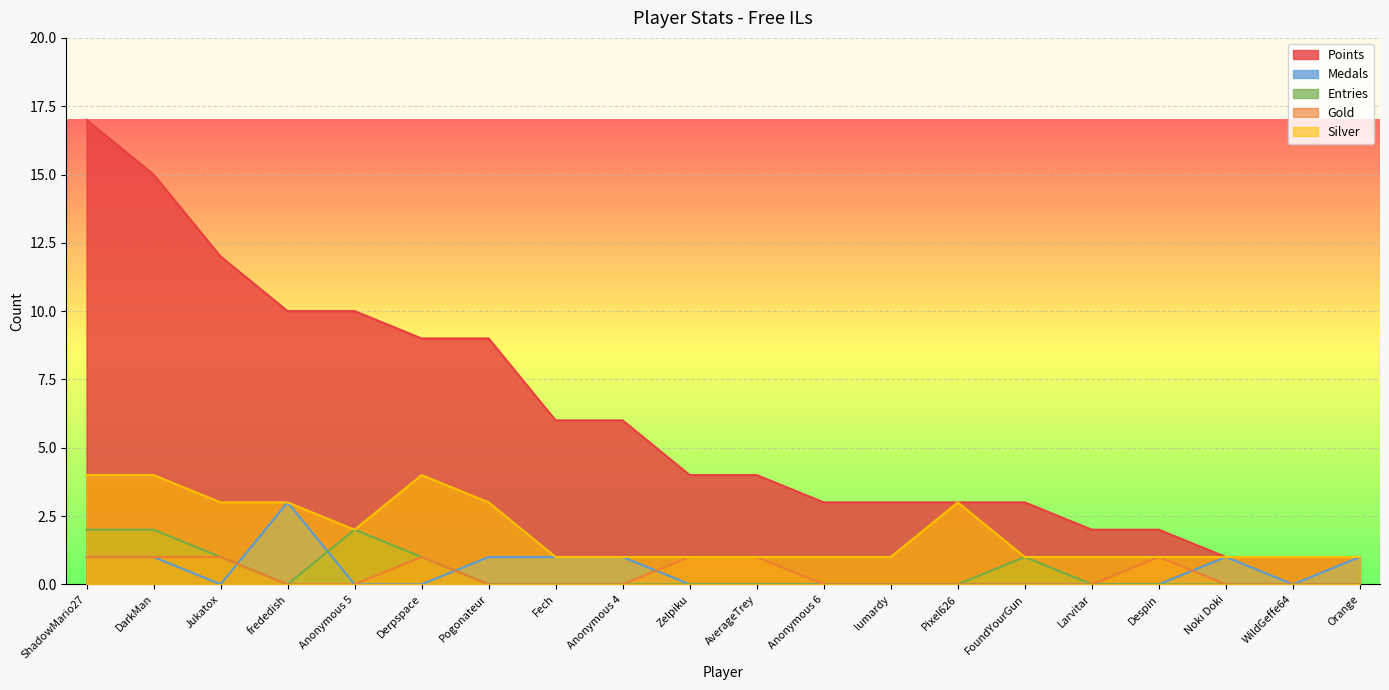

Reading left to right, what are all the values shown in this chart?

Points: 17	15	12	10	10	9	9	6	6	4	4	3	3	3	3	2	2	1	1	1
Medals: 1	1	0	3	0	0	1	1	1	0	0	0	0	0	0	0	0	1	0	1
Entries: 2	2	1	0	2	1	0	0	0	0	0	0	0	0	1	0	0	0	0	0
Gold: 1	1	1	0	0	1	0	0	0	1	1	0	0	0	0	0	1	0	0	0
Silver: 4	4	3	3	2	4	3	1	1	1	1	1	1	3	1	1	1	1	1	1